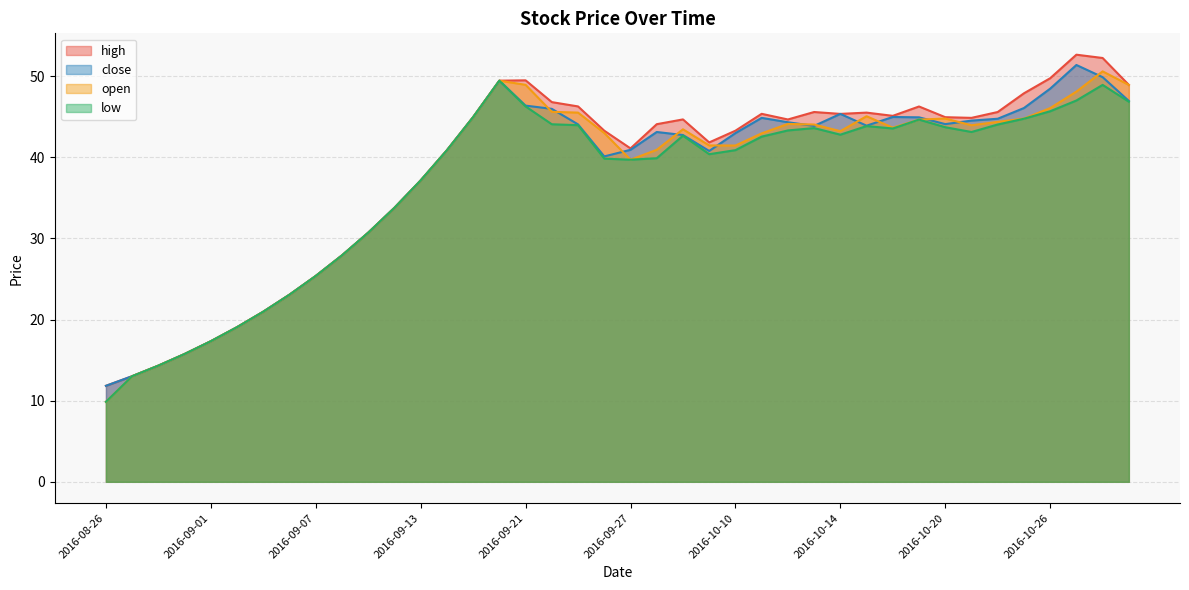

Reading right to left, extract all data points from this chart.

high: 2016-10-31=48.9	2016-10-28=52.3	2016-10-27=52.7	2016-10-26=49.8	2016-10-25=47.9	2016-10-24=45.6	2016-10-21=44.9	2016-10-20=45.0	2016-10-19=46.3	2016-10-18=45.1	2016-10-17=45.5	2016-10-14=45.4	2016-10-13=45.6	2016-10-12=44.7	2016-10-11=45.4	2016-10-10=43.3	2016-09-30=41.8	2016-09-29=44.7	2016-09-28=44.1	2016-09-27=41.1	2016-09-26=43.3	2016-09-23=46.3	2016-09-22=46.8	2016-09-21=49.5	2016-09-20=49.5	2016-09-19=45.0	2016-09-14=40.9	2016-09-13=37.2	2016-09-12=33.8	2016-09-09=30.7	2016-09-08=27.9	2016-09-07=25.4	2016-09-06=23.1	2016-09-05=21.0	2016-09-02=19.1	2016-09-01=17.3	2016-08-31=15.8	2016-08-30=14.3	2016-08-29=13.0	2016-08-26=11.8
close: 2016-10-31=47.0	2016-10-28=49.9	2016-10-27=51.4	2016-10-26=48.5	2016-10-25=46.1	2016-10-24=44.8	2016-10-21=44.5	2016-10-20=44.1	2016-10-19=44.9	2016-10-18=45.0	2016-10-17=43.9	2016-10-14=45.4	2016-10-13=43.9	2016-10-12=44.3	2016-10-11=44.9	2016-10-10=43.0	2016-09-30=40.8	2016-09-29=42.8	2016-09-28=43.1	2016-09-27=40.9	2016-09-26=40.1	2016-09-23=44.1	2016-09-22=46.0	2016-09-21=46.4	2016-09-20=49.5	2016-09-19=45.0	2016-09-14=40.9	2016-09-13=37.2	2016-09-12=33.8	2016-09-09=30.7	2016-09-08=27.9	2016-09-07=25.4	2016-09-06=23.1	2016-09-05=21.0	2016-09-02=19.1	2016-09-01=17.3	2016-08-31=15.8	2016-08-30=14.3	2016-08-29=13.0	2016-08-26=11.8
low: 2016-10-31=46.9	2016-10-28=48.9	2016-10-27=47.0	2016-10-26=45.7	2016-10-25=44.8	2016-10-24=44.0	2016-10-21=43.1	2016-10-20=43.7	2016-10-19=44.7	2016-10-18=43.6	2016-10-17=43.9	2016-10-14=42.8	2016-10-13=43.6	2016-10-12=43.3	2016-10-11=42.6	2016-10-10=40.9	2016-09-30=40.4	2016-09-29=42.7	2016-09-28=39.9	2016-09-27=39.7	2016-09-26=39.8	2016-09-23=44.0	2016-09-22=44.1	2016-09-21=46.3	2016-09-20=49.5	2016-09-19=45.0	2016-09-14=40.9	2016-09-13=37.2	2016-09-12=33.8	2016-09-09=30.7	2016-09-08=27.9	2016-09-07=25.4	2016-09-06=23.1	2016-09-05=21.0	2016-09-02=19.1	2016-09-01=17.3	2016-08-31=15.8	2016-08-30=14.3	2016-08-29=13.0	2016-08-26=9.9
open: 2016-10-31=48.9	2016-10-28=50.6	2016-10-27=48.1	2016-10-26=46.1	2016-10-25=44.8	2016-10-24=44.4	2016-10-21=44.0	2016-10-20=44.8	2016-10-19=44.7	2016-10-18=43.7	2016-10-17=45.1	2016-10-14=43.2	2016-10-13=44.0	2016-10-12=44.1	2016-10-11=43.0	2016-10-10=41.5	2016-09-30=41.5	2016-09-29=43.5	2016-09-28=40.9	2016-09-27=39.7	2016-09-26=43.0	2016-09-23=45.5	2016-09-22=45.6	2016-09-21=48.9	2016-09-20=49.5	2016-09-19=45.0	2016-09-14=40.9	2016-09-13=37.2	2016-09-12=33.8	2016-09-09=30.7	2016-09-08=27.9	2016-09-07=25.4	2016-09-06=23.1	2016-09-05=21.0	2016-09-02=19.1	2016-09-01=17.3	2016-08-31=15.8	2016-08-30=14.3	2016-08-29=13.0	2016-08-26=9.9